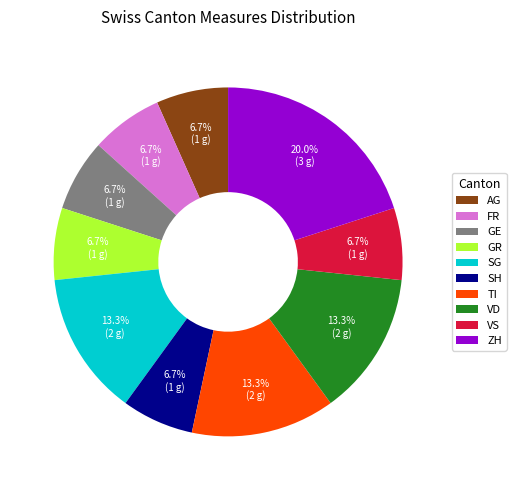

Which category has the biggest portion of the pie?

ZH